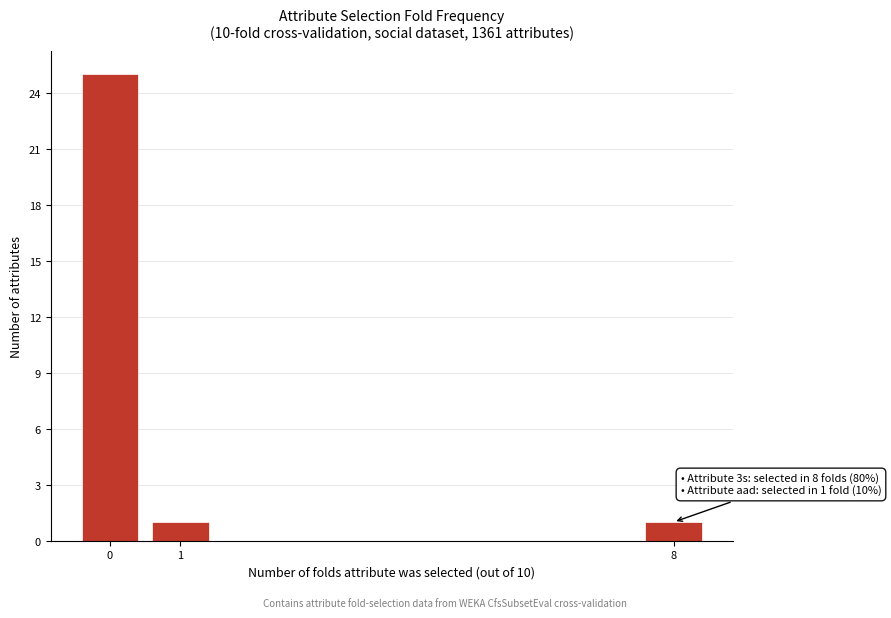

Reading left to right, extract all data points from this chart.

0=25	1=1	8=1